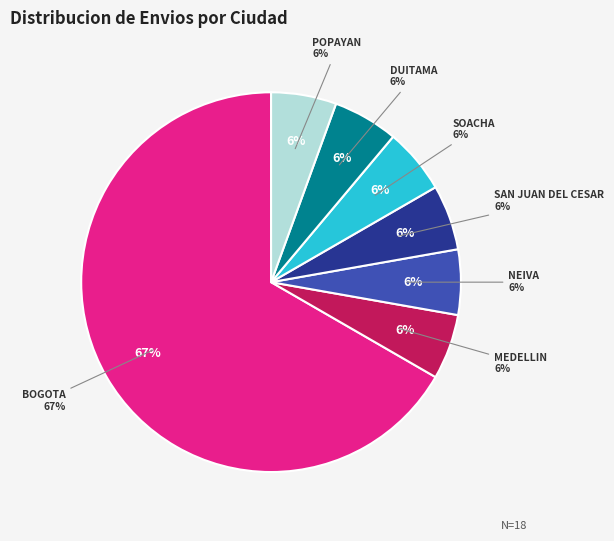

The BOGOTA slice represents 69% of the pie. True or false?

False